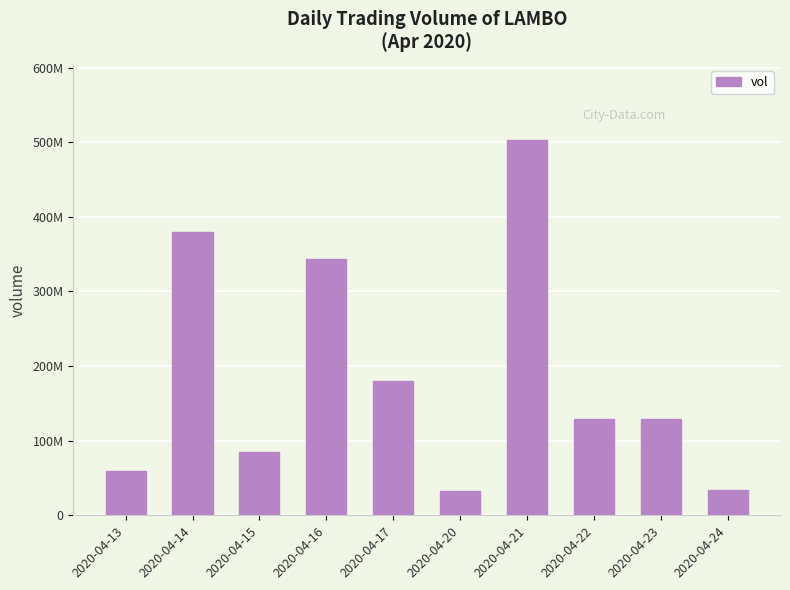

What is the sum of all values?

1877844800